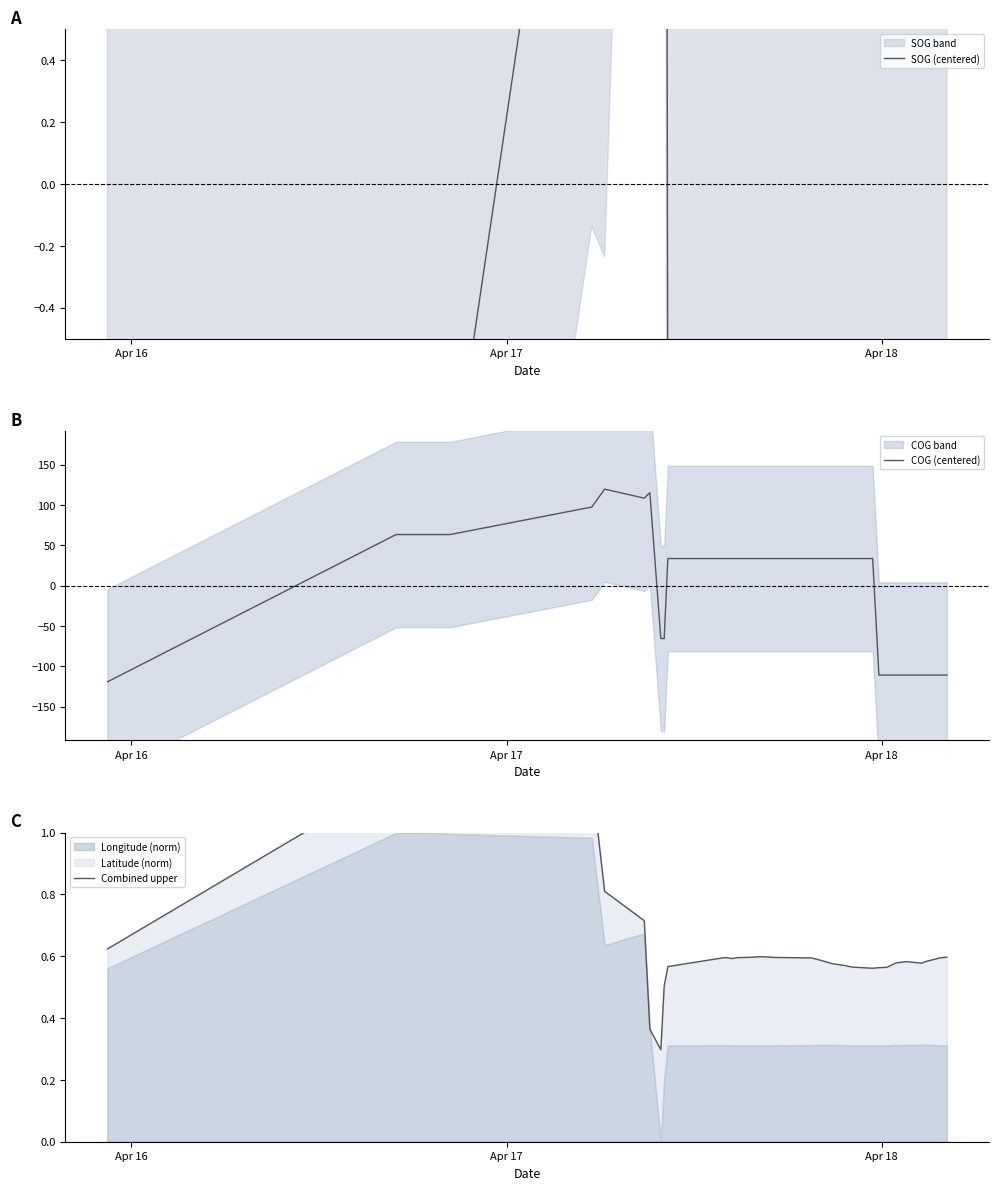

What is the total value across all series at Apr 16?

-119.7